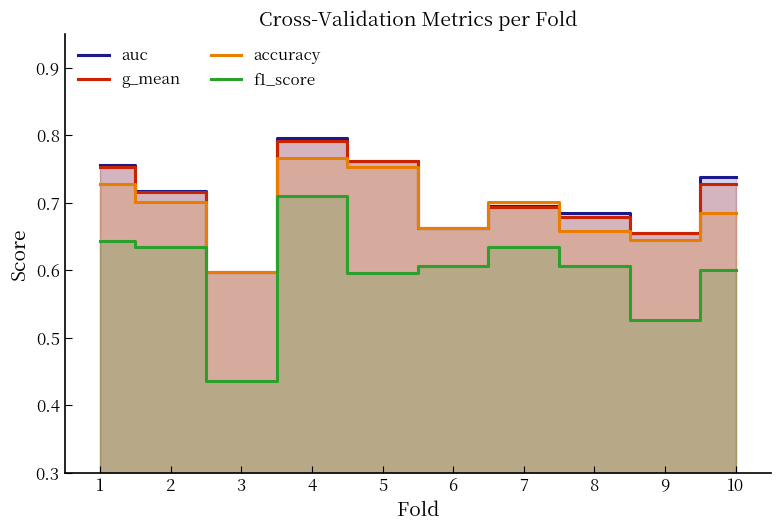

Is it true that g_mean equals 0.7 at 10?

True